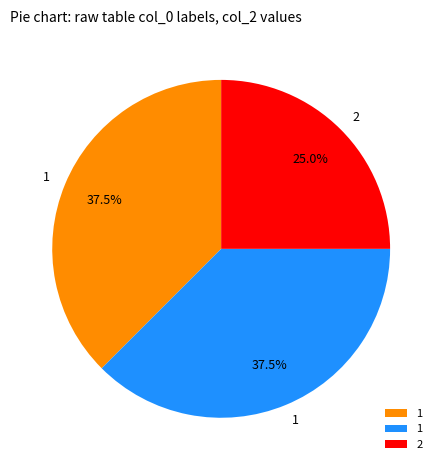

Is there a majority slice in this chart?

No